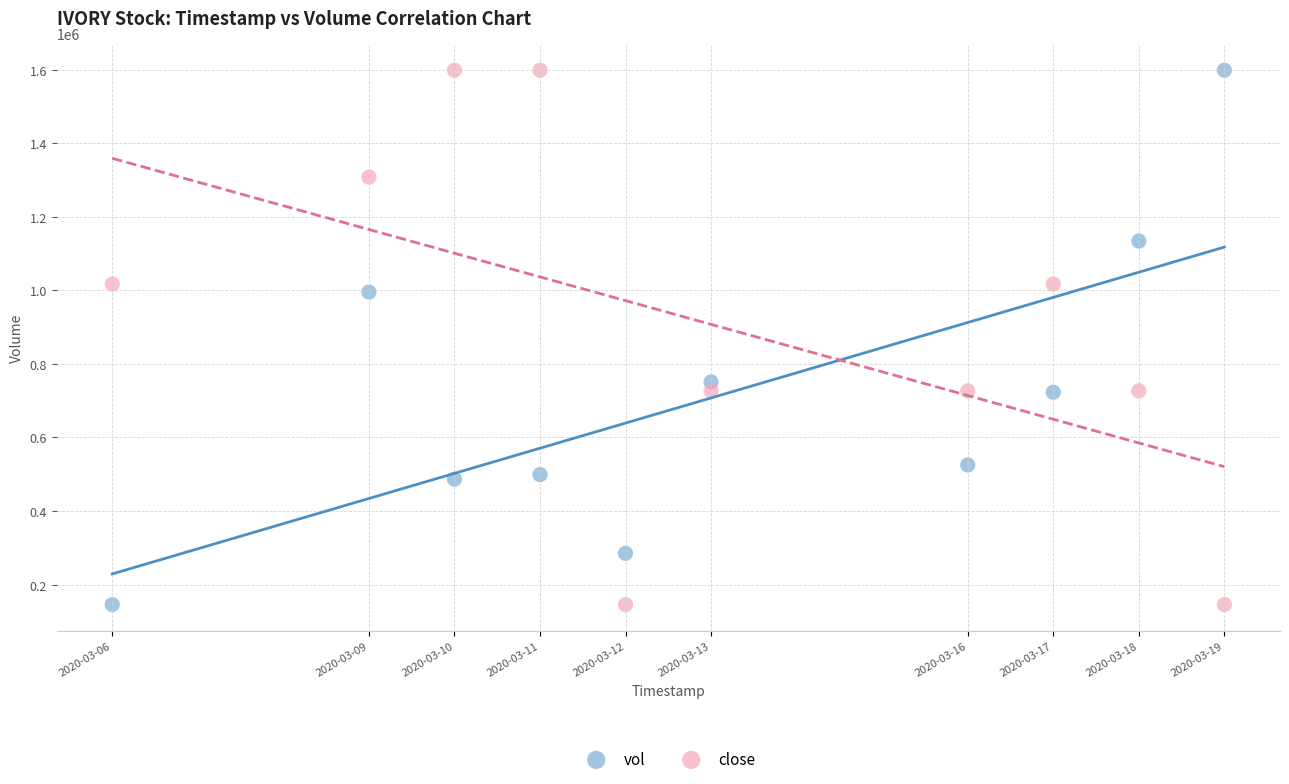

What is the X range (max minus min) for the scatter plot?

1123200.0